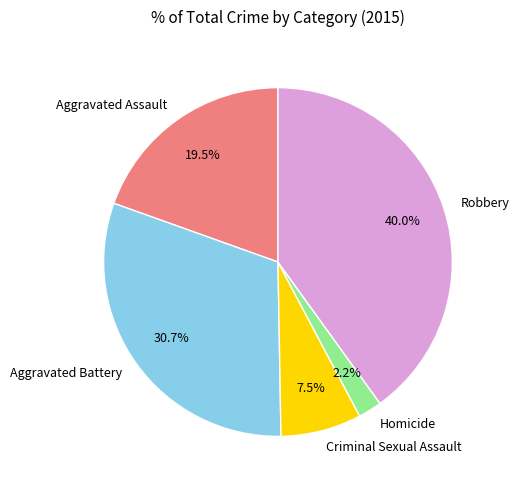

How many slices are in this pie chart?

5